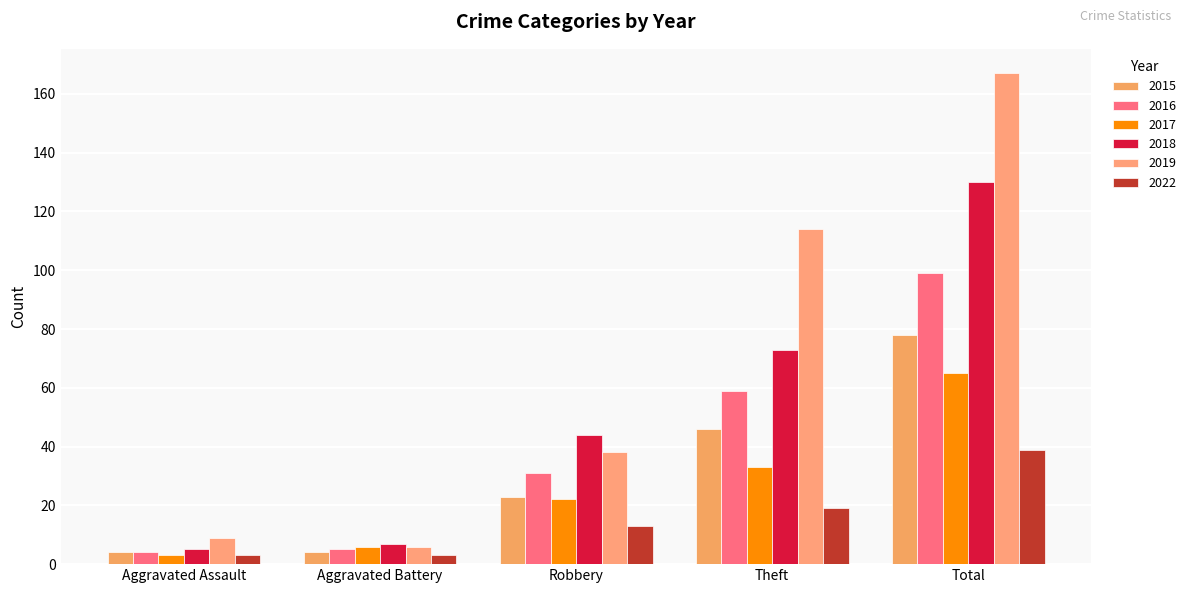

Between Aggravated Battery and Total, which is larger?

Total